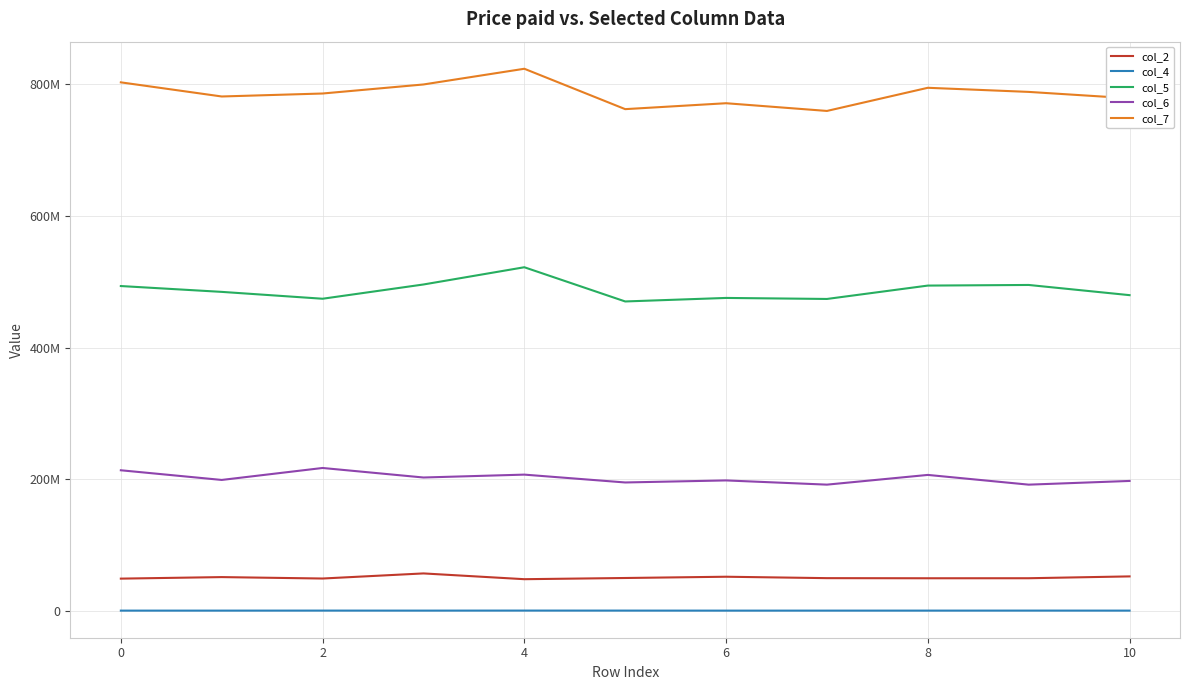

Which series has the largest range (max minus min)?

col_7